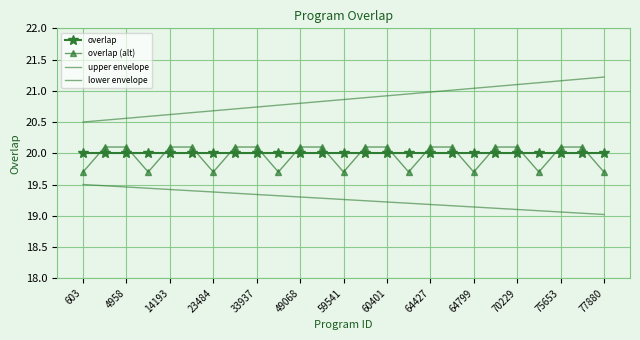

What are all the series names shown in the legend?

overlap, overlap (alt), upper envelope, lower envelope